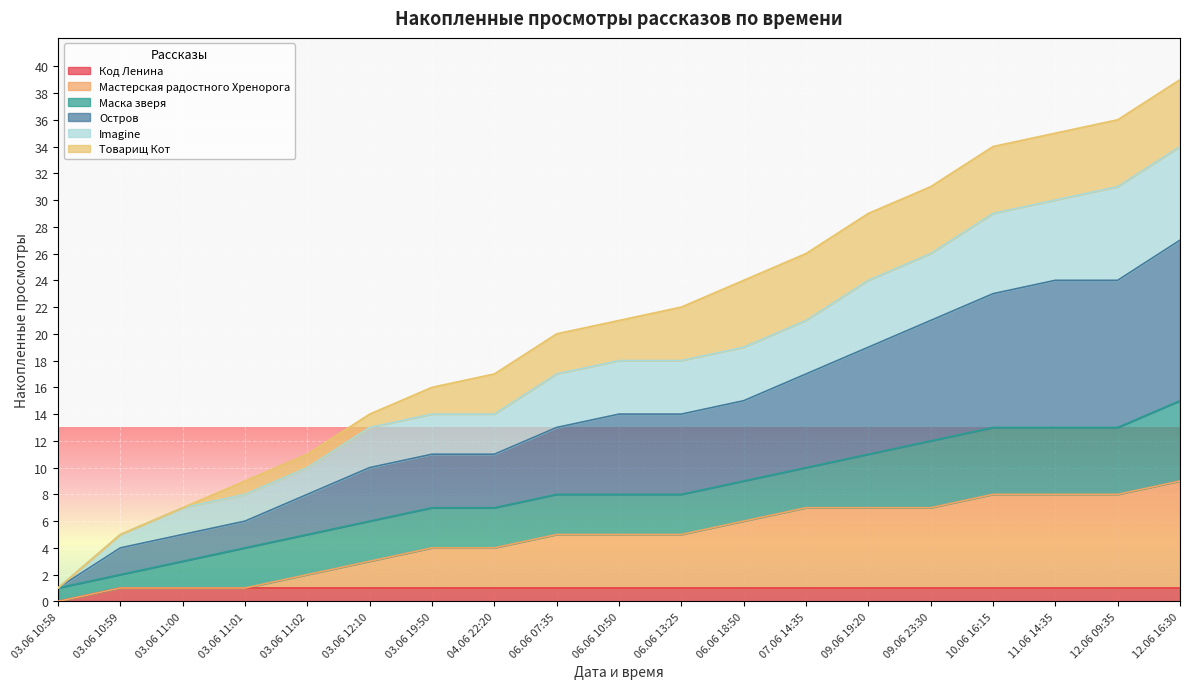

Which category has the lowest value in the Код Ленина series?

03.06 10:58